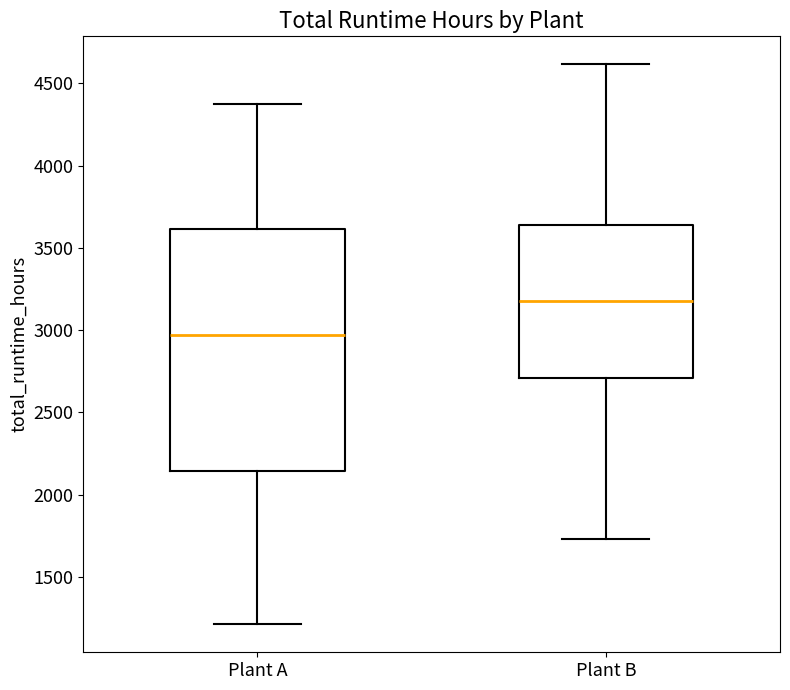

Reading left to right, transcribe this box plot: for each box, give where its median line is, the range the box spans, and where its two whiskers end, as read against the y-axis. The values are not printed on the chart, so give them approximately, as read against the axis.

Plant A: median 2950, box 2150 to 3600, whiskers 1200 to 4400
Plant B: median 3200, box 2700 to 3650, whiskers 1750 to 4600